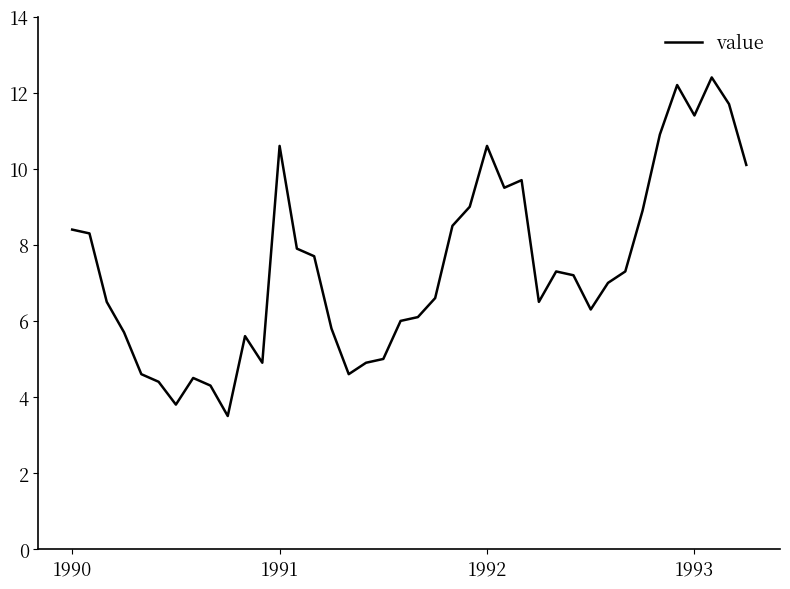

True or false: there are more than 2 points higher than both neighbors.

True